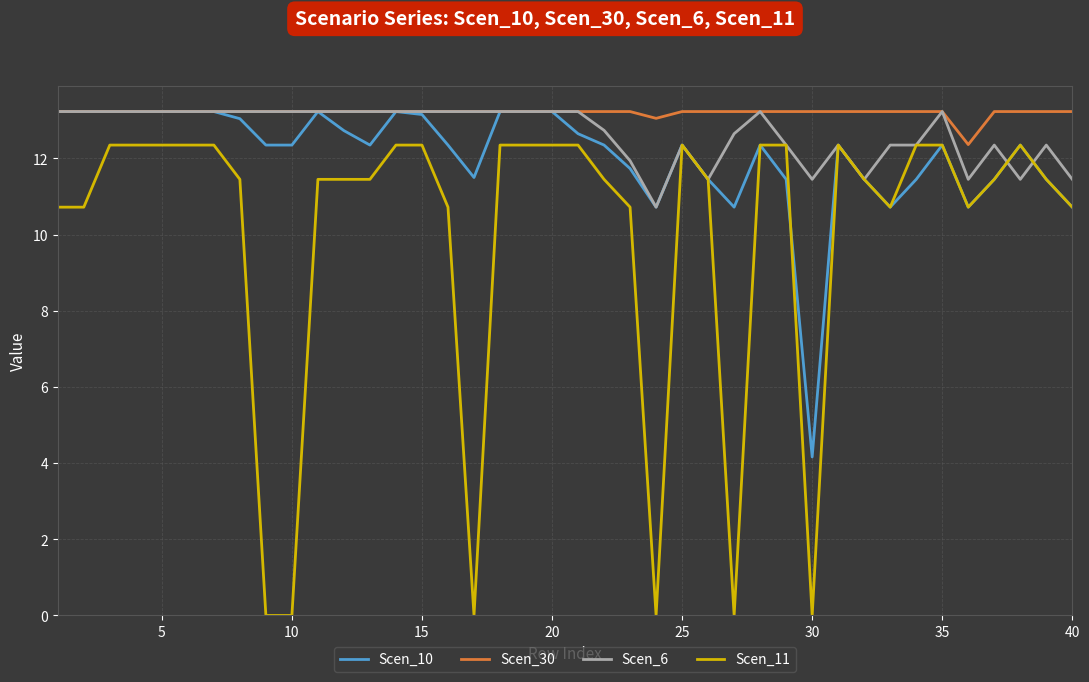

How many lines are shown in the chart?

4